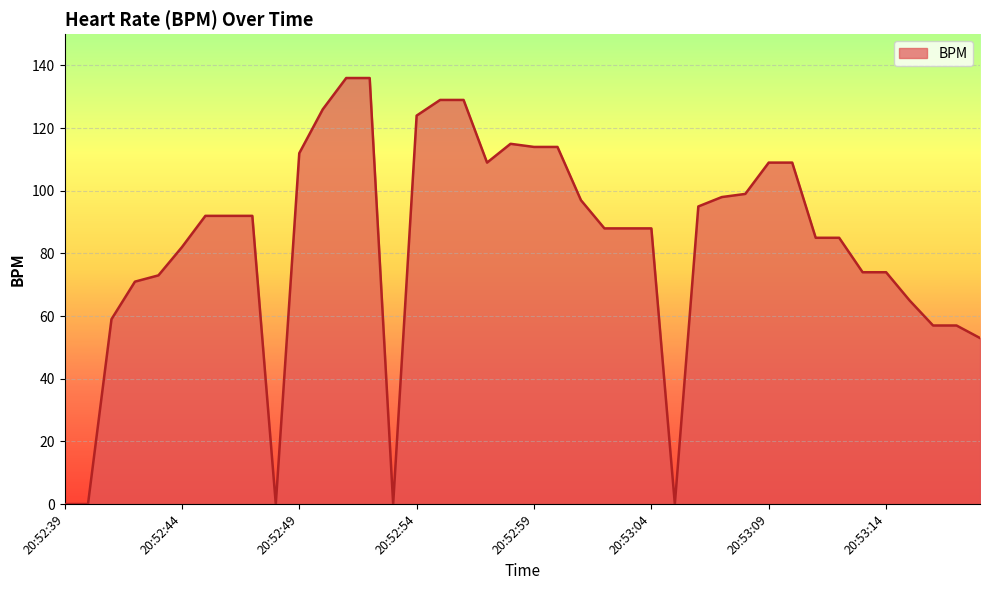

What is the maximum value shown in the chart?

136